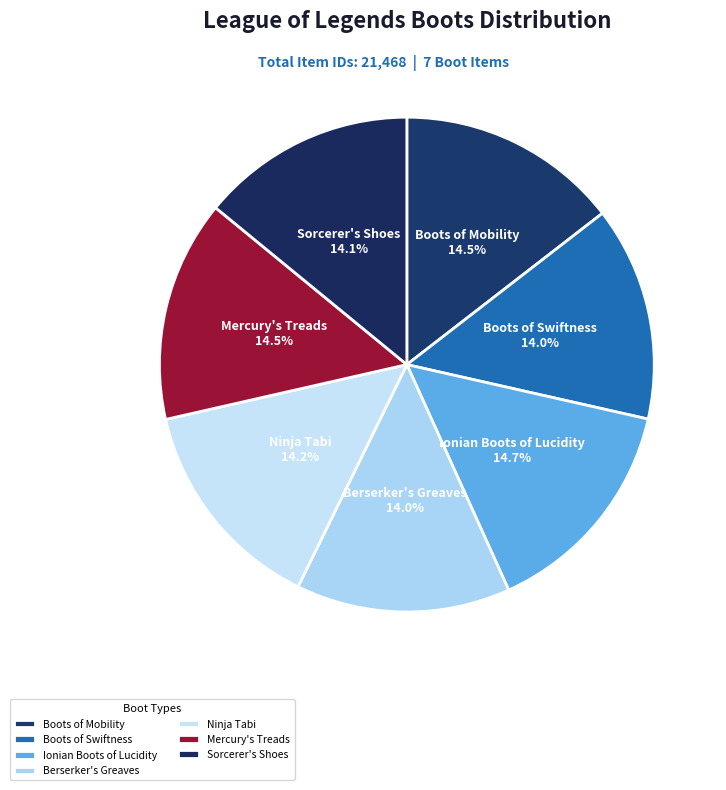

Approximately how many times larger is the value at Mercury's Treads compared to Boots of Swiftness?

1.0